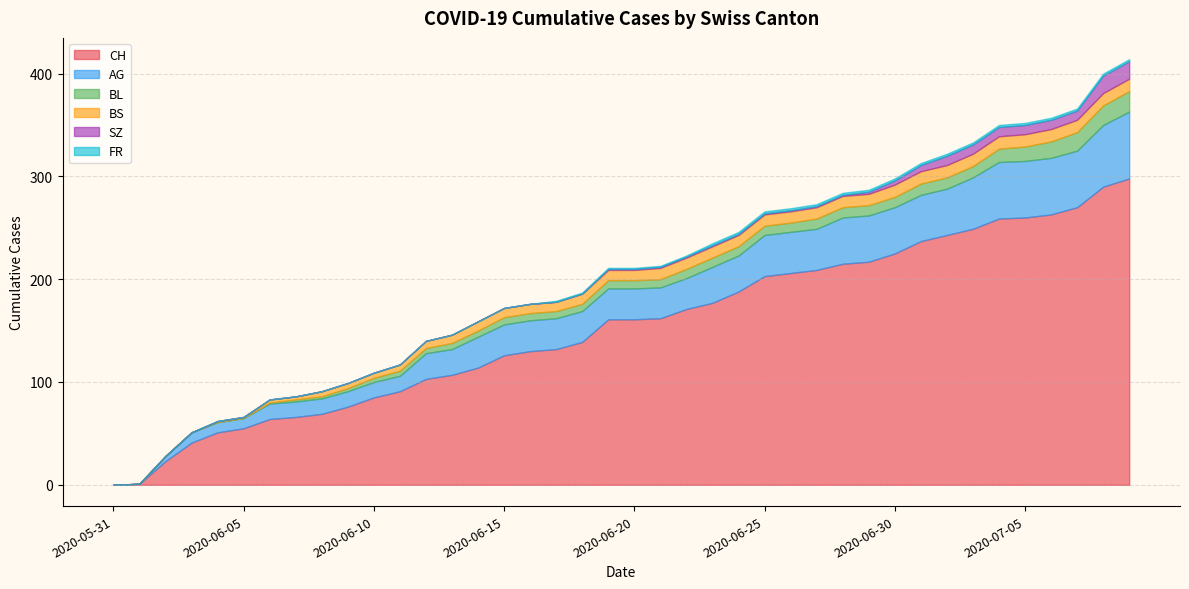

Does the chart display data point markers on the line(s)?

No